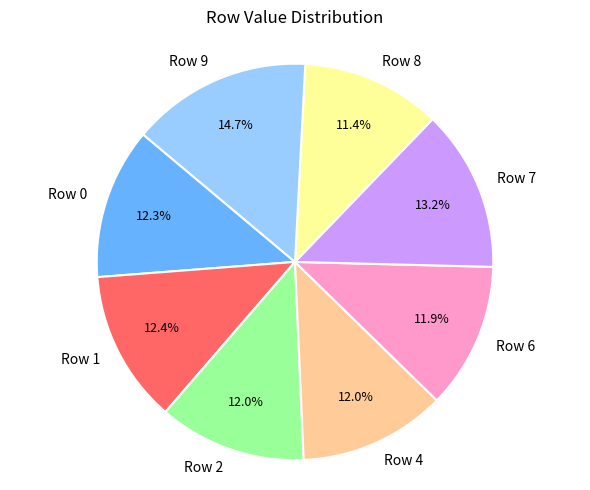

What percentage is the Row 2 slice, to the nearest percent?

12%